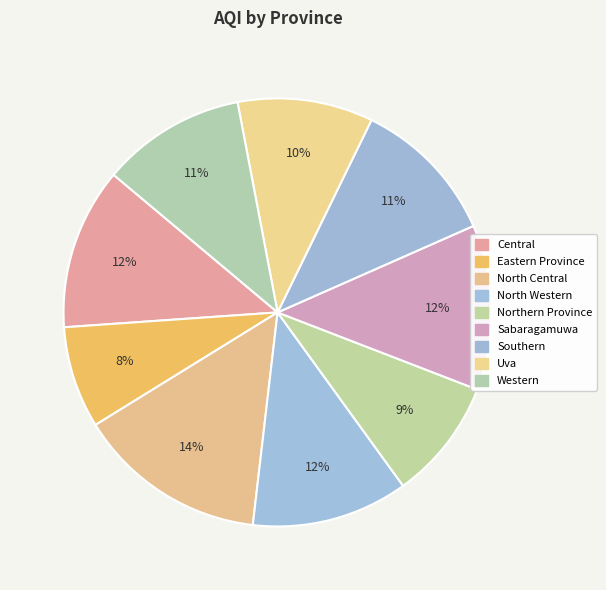

To the nearest percent, what is the difference between the Sabaragamuwa and North Central slice percentages?

2%